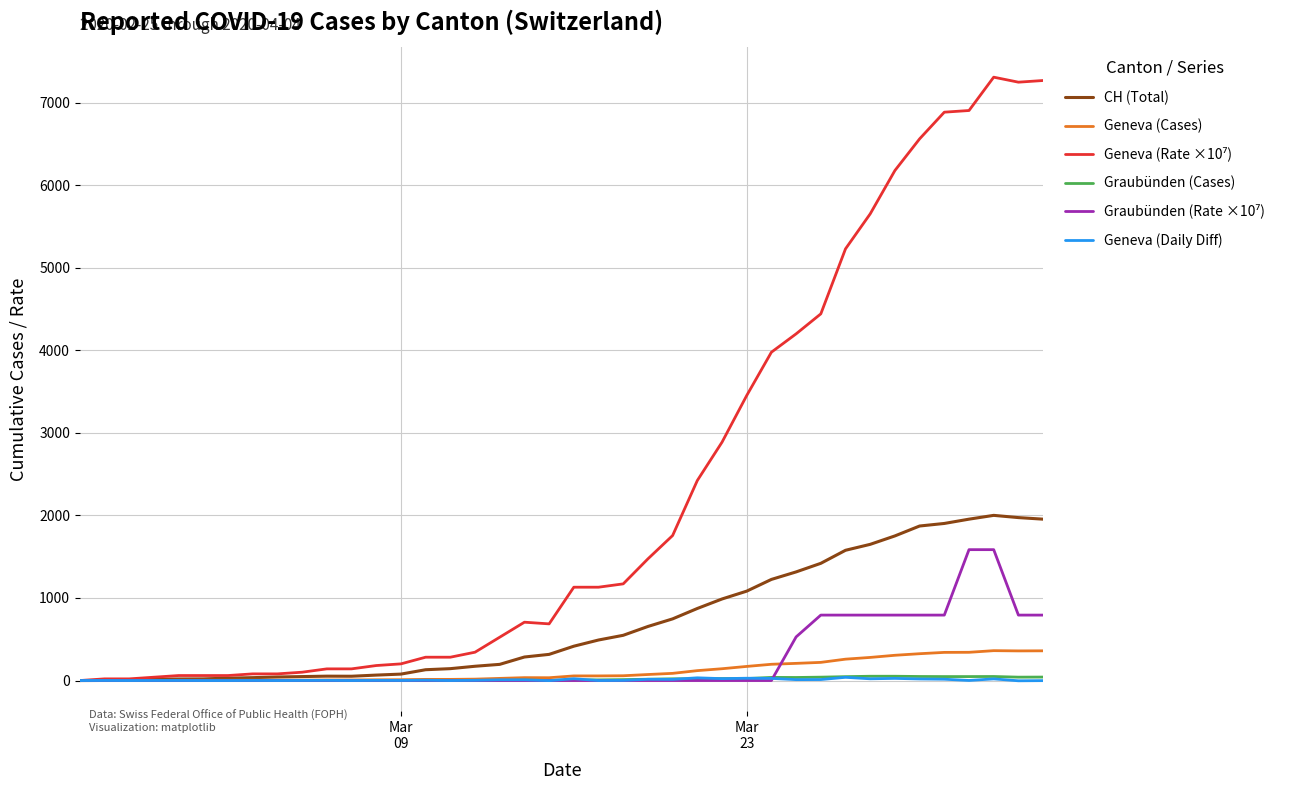

What is the maximum value shown in the chart?

7309.5